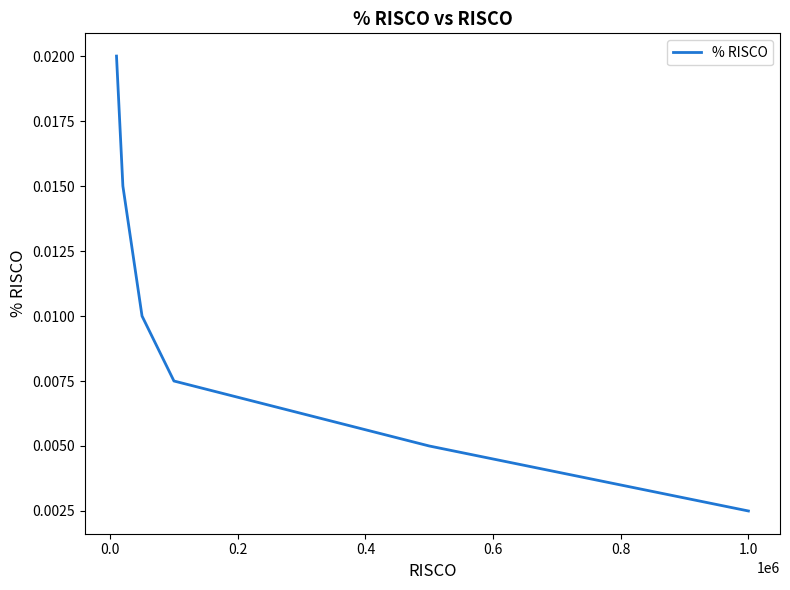

True or false: the data has more than 0 interior local peaks.

False